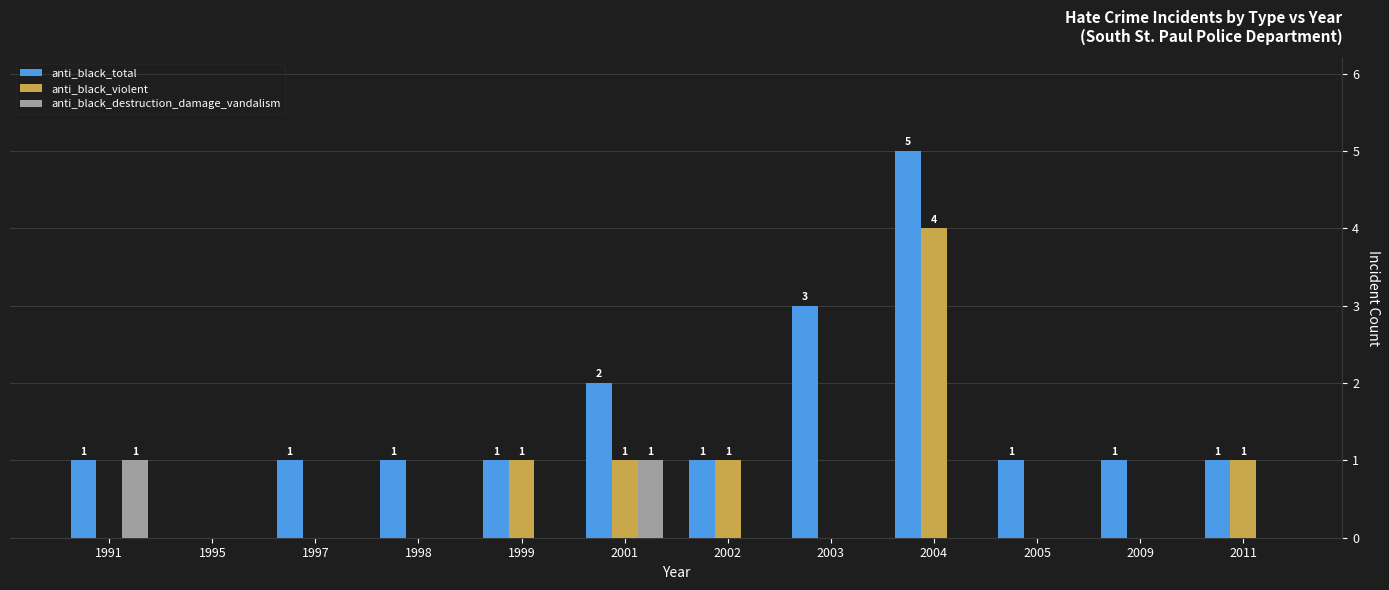

The value of anti_black_violent at 2002 is 2. True or false?

False